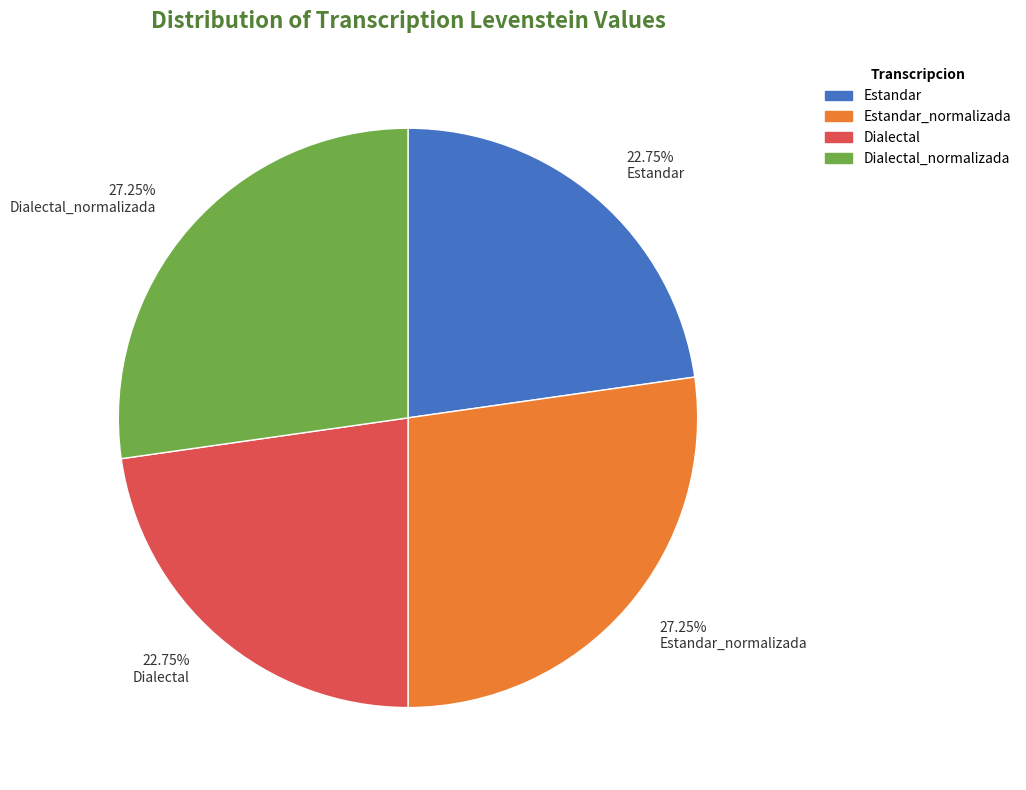

Approximately how many times larger is the value at 27.25% Estandar_normalizada compared to 27.25% Dialectal_normalizada?

1.0